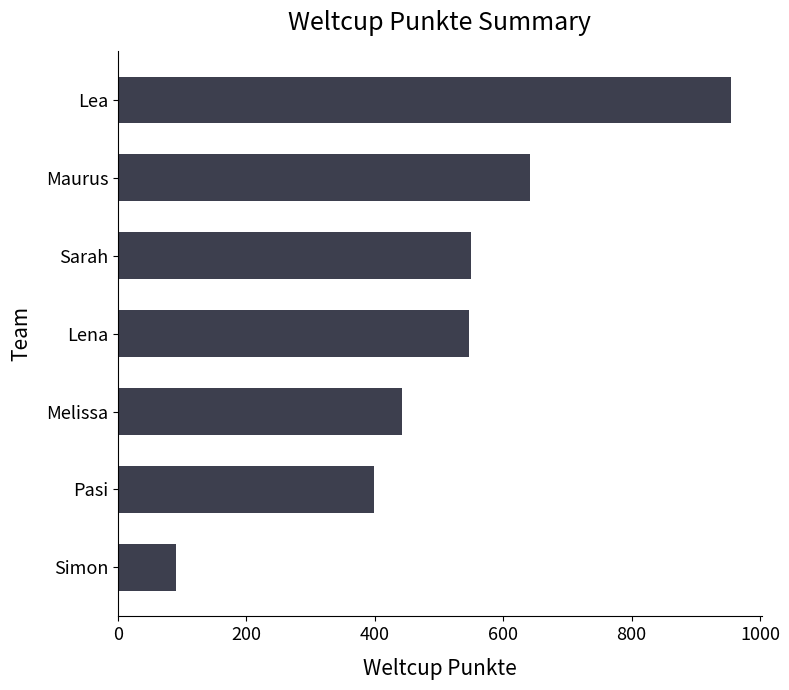

Between Pasi and Simon, which is larger?

Pasi